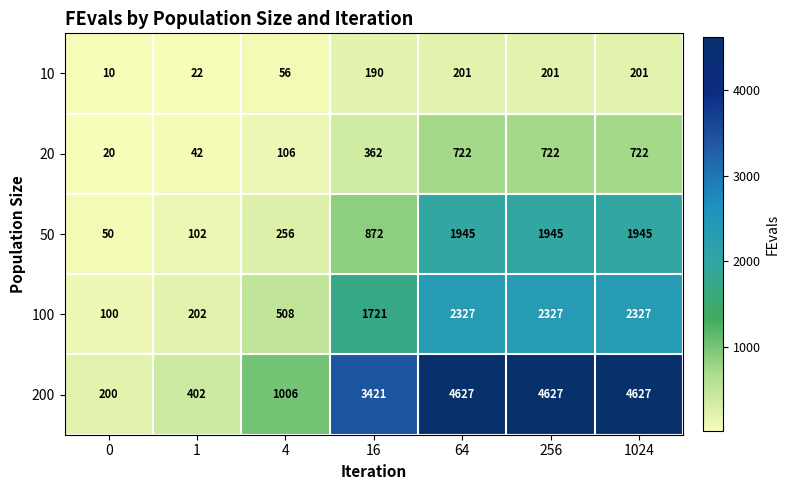

True or false: 100 has a value of 1721 at 16.

True